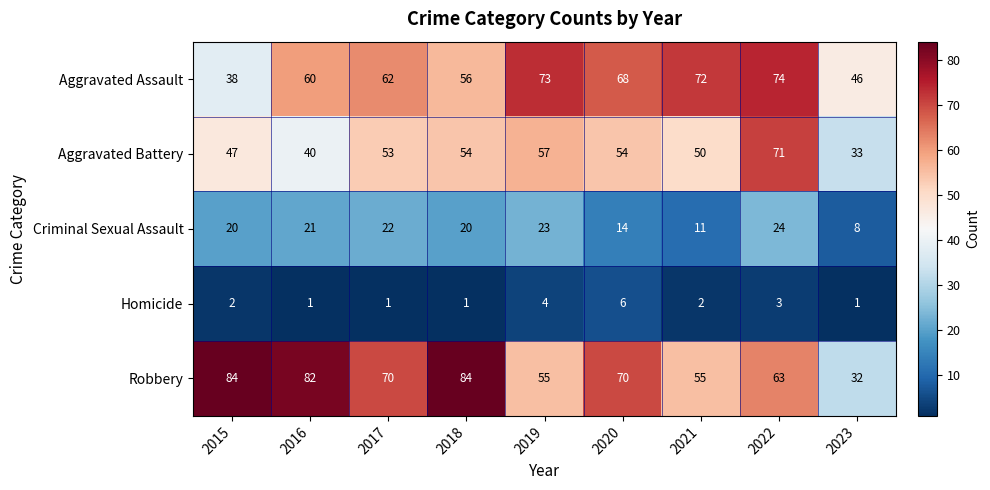

The Criminal Sexual Assault series shows 12 at 2023. True or false?

False